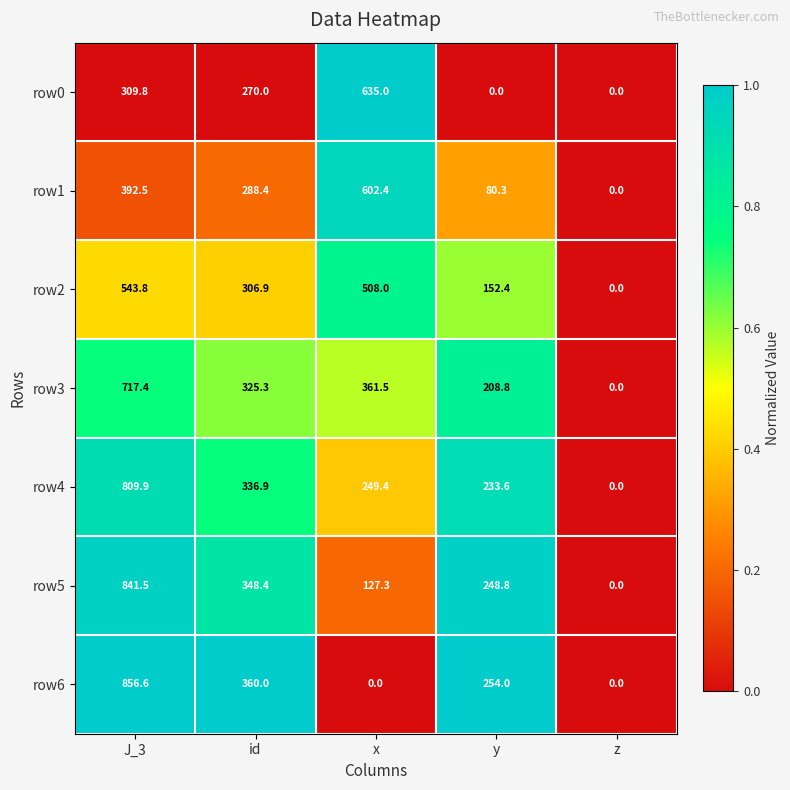

What is the maximum value for row1?

602.4